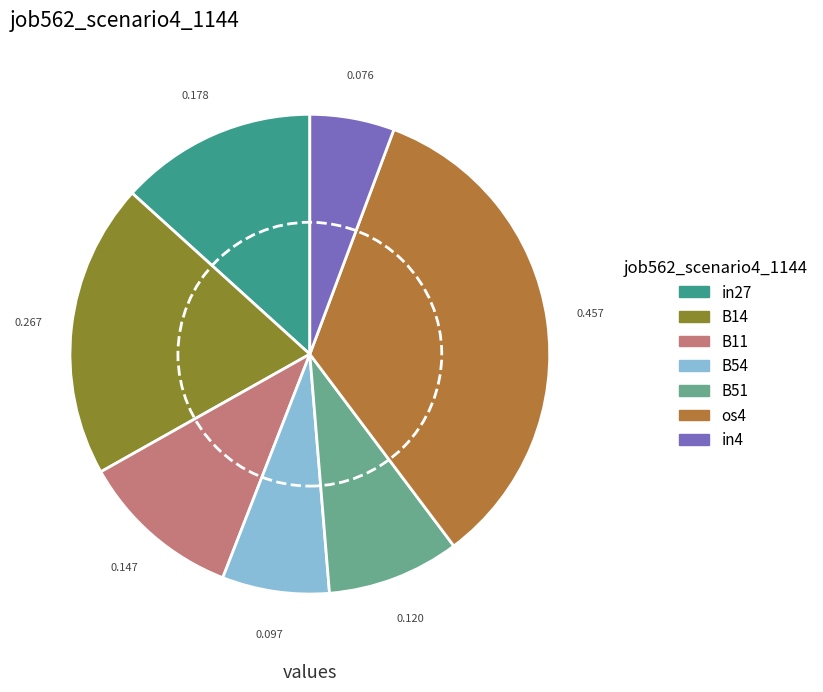

Does B14 account for over 50% of the chart?

No